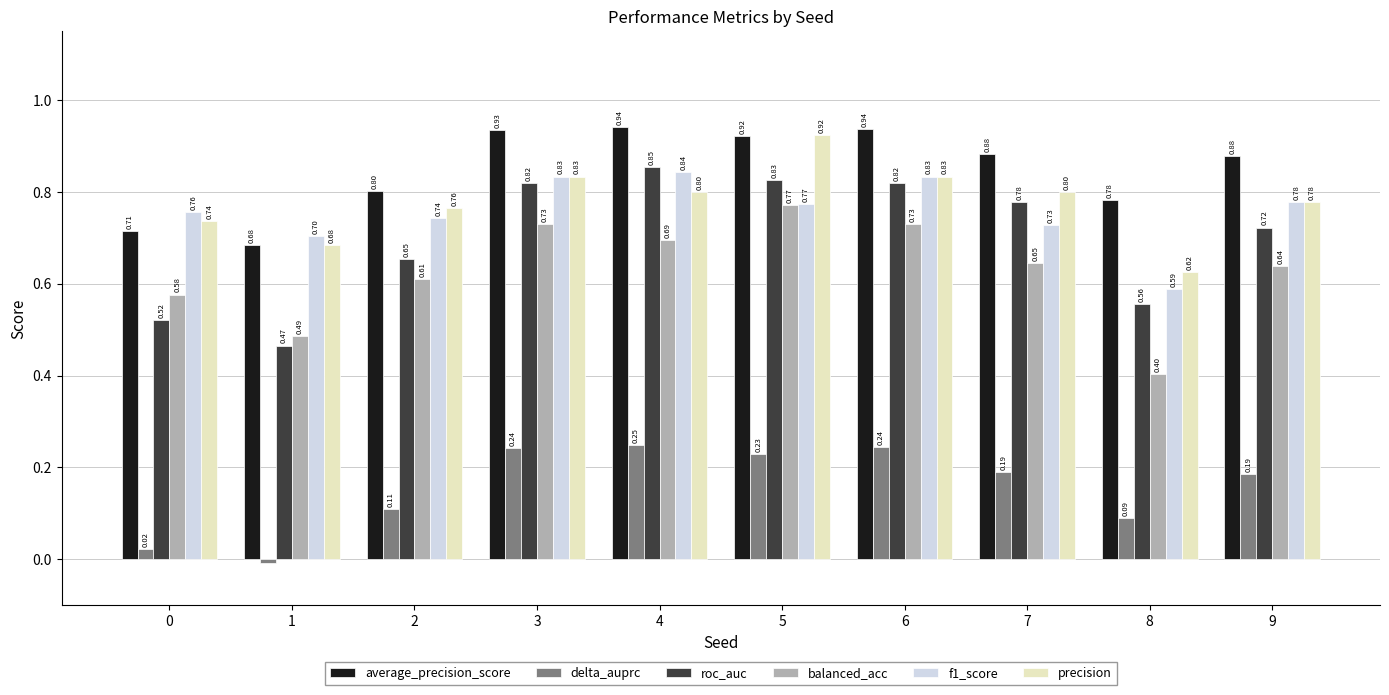

How many data points does each series have?

10